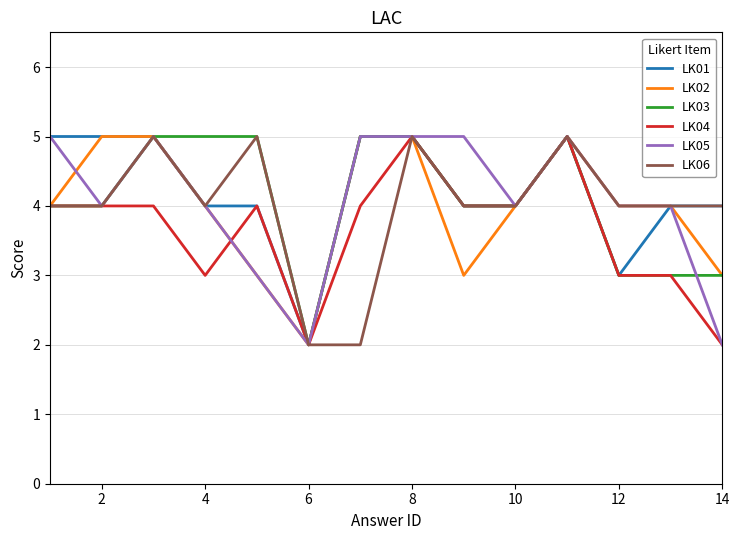

What are all the series names shown in the legend?

LK01, LK02, LK03, LK04, LK05, LK06